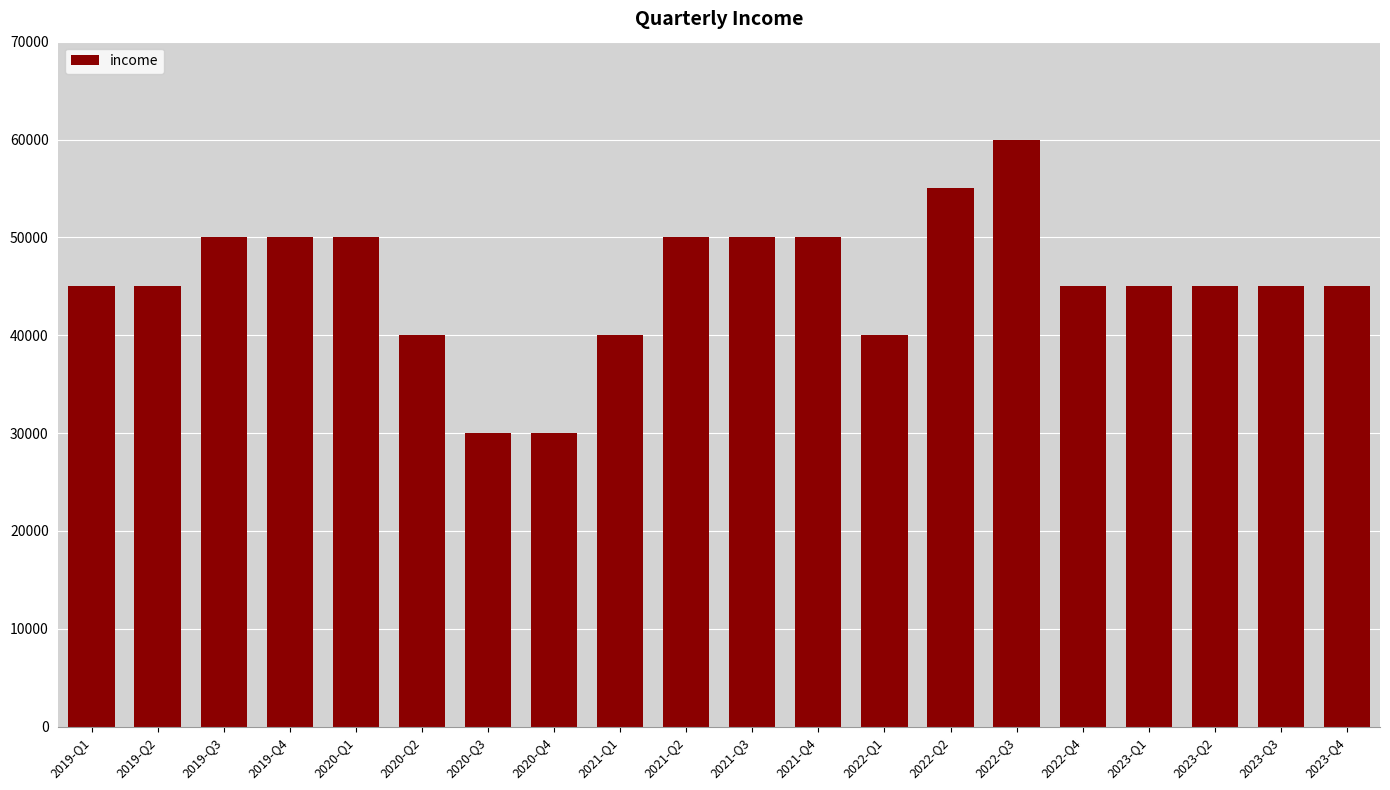

What is the change in value from 2020-Q4 to 2021-Q1?

+10000